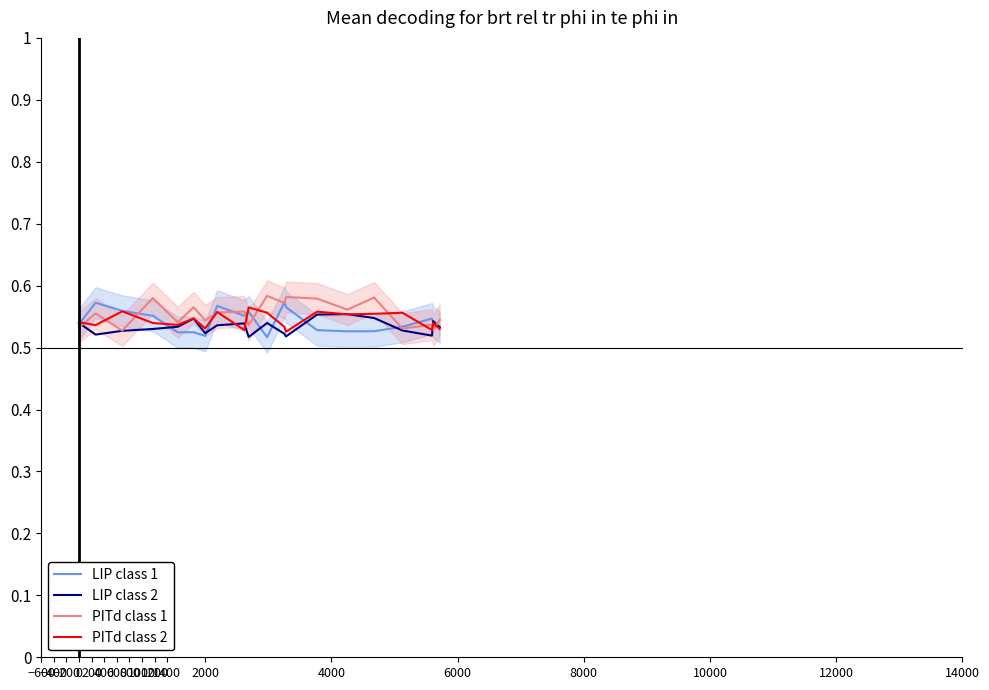

What is the label of the 17th point from the left?

12000